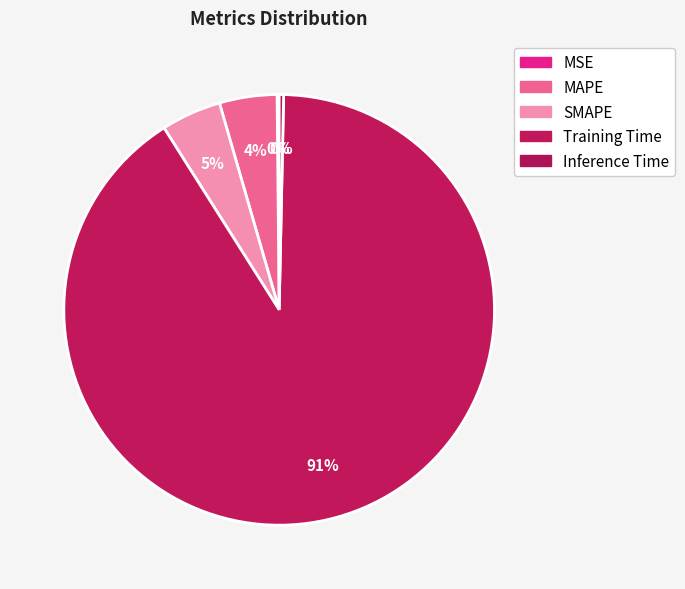

Does Training Time represent more than half of the total?

Yes